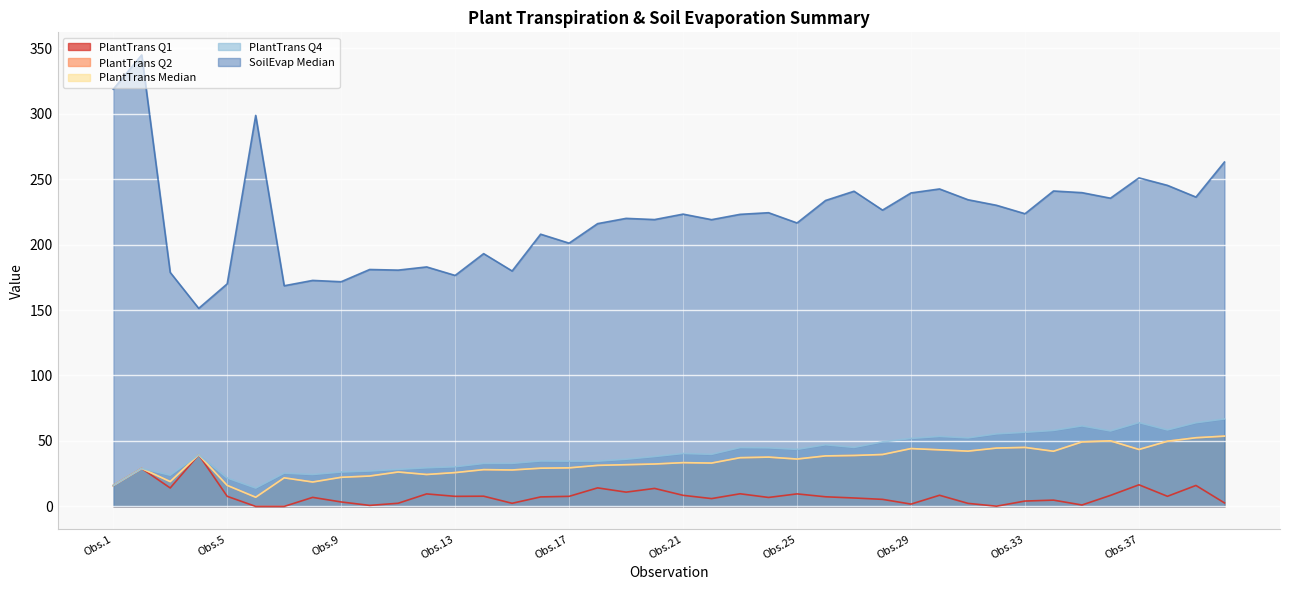

Reading right to left, list all the values displayed in this chart.

1: 2.7	16.0	7.7	16.5	8.4	1.1	4.8	4.1	0.2	2.3	8.5	1.8	5.4	6.4	7.4	9.6	6.8	9.6	6.0	8.5	13.7	10.9	14.2	7.7	7.2	2.4	7.8	7.7	9.6	2.4	0.8	3.4	6.9	0.0	0.0	7.7	39.4	14.1	29.0	16.0
2: 53.7	52.4	49.8	43.5	50.1	49.3	42.1	45.1	44.6	42.2	43.2	44.2	39.6	38.9	38.6	36.2	37.7	37.2	33.1	33.4	32.4	31.9	31.3	29.4	29.2	27.8	28.1	25.8	24.4	26.3	23.2	22.2	18.6	21.8	7.0	16.1	39.4	19.0	29.0	16.0
Median: 53.7	52.4	49.8	43.5	50.1	49.3	42.1	45.1	44.6	42.2	43.2	44.2	39.6	38.9	38.6	36.2	37.7	37.2	33.1	33.4	32.4	31.9	31.3	29.4	29.2	27.8	28.1	25.8	24.4	26.3	23.2	22.2	18.6	21.8	7.0	16.1	39.4	19.0	29.0	16.0
4: 66.8	63.9	58.4	64.0	57.6	61.5	58.0	56.6	55.4	52.4	53.5	51.9	49.3	45.1	47.1	43.6	44.7	44.9	39.8	40.4	38.1	36.0	34.6	34.6	34.7	32.9	32.8	30.3	29.5	28.3	27.0	26.3	24.4	25.4	14.0	21.7	39.4	23.8	29.0	16.0
SoilEvapMedian: 263.0	236.3	245.2	250.9	235.4	239.6	240.9	223.5	230.0	234.2	242.4	239.4	226.3	240.7	233.6	216.5	224.3	223.1	219.0	223.2	219.1	220.0	216.0	201.0	207.9	179.8	193.0	176.4	182.9	180.5	180.9	171.6	172.6	168.5	298.6	170.0	151.3	178.7	344.8	318.6